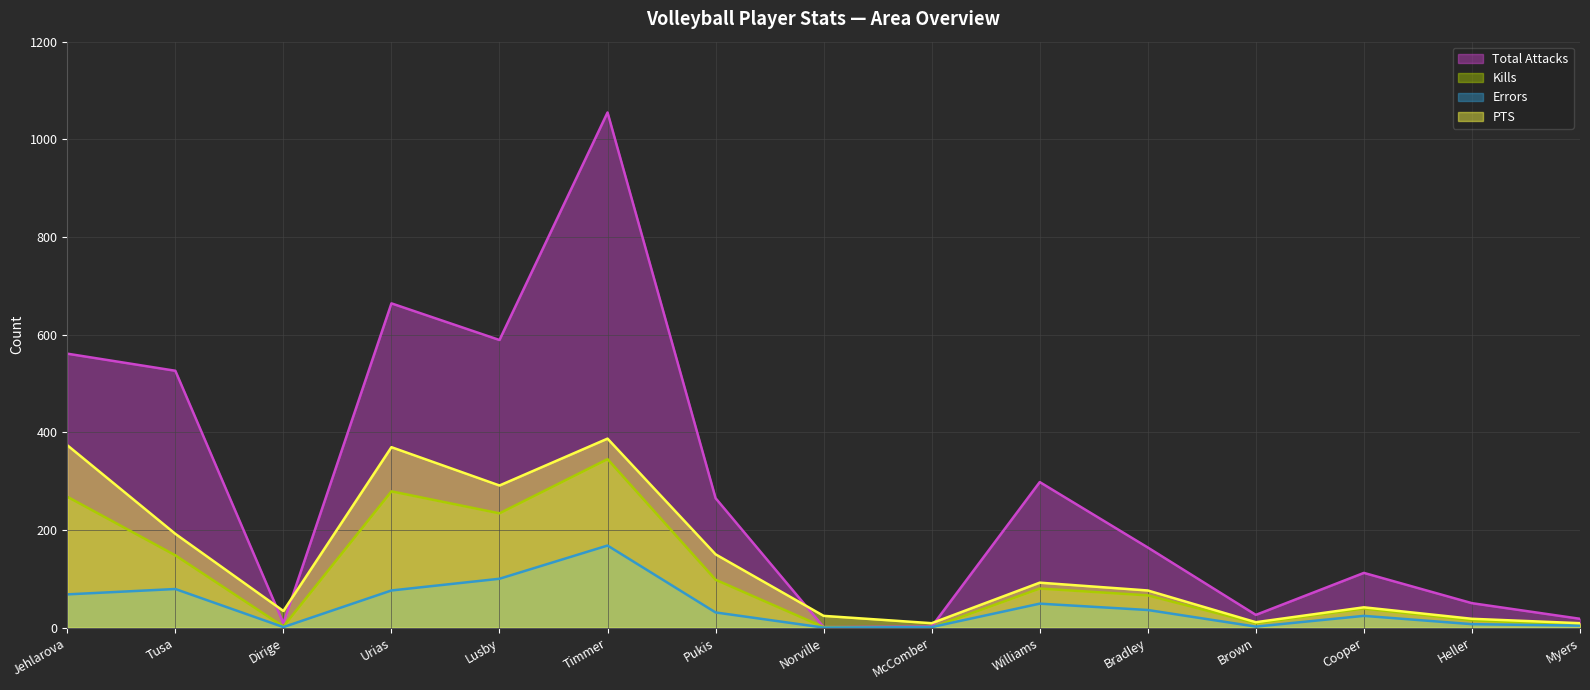

True or false: PTS and Kills intersect in this chart.

False